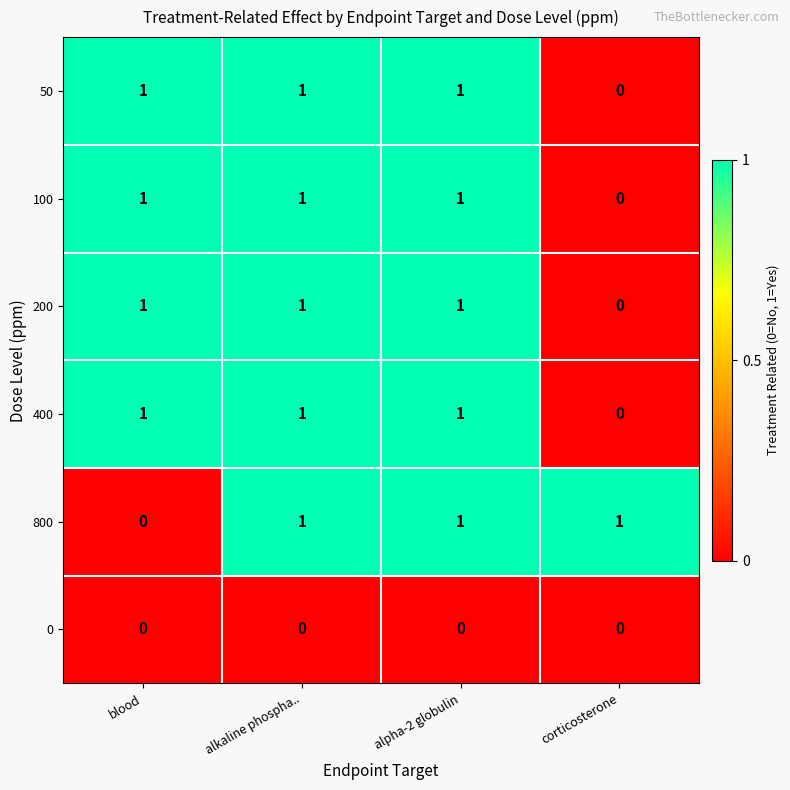

What is the sum of all 200 values?

3